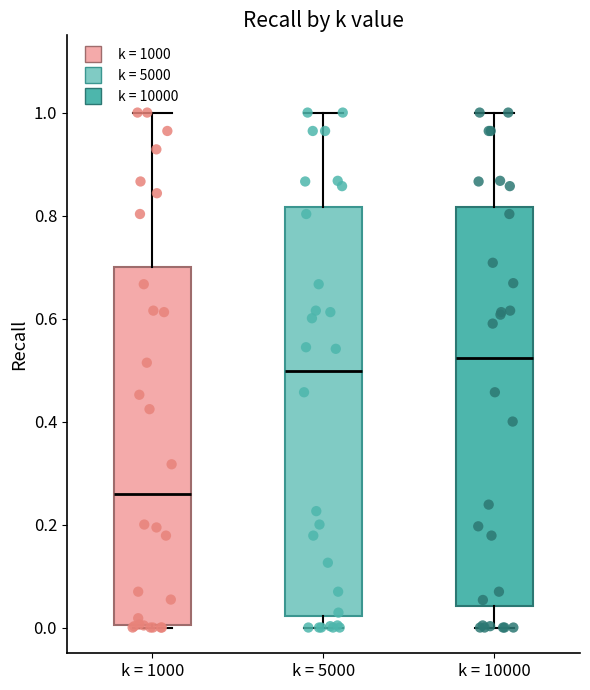

Reading left to right, transcribe this box plot: for each box, give where its median line is, the range the box spans, and where its two whiskers end, as read against the y-axis. The values are not printed on the chart, so give them approximately, as read against the axis.

k = 1000: median 0.26, box 0.00 to 0.70, whiskers 0.00 to 1.00
k = 5000: median 0.50, box 0.02 to 0.82, whiskers 0.00 to 1.00
k = 10000: median 0.52, box 0.04 to 0.82, whiskers 0.00 to 1.00